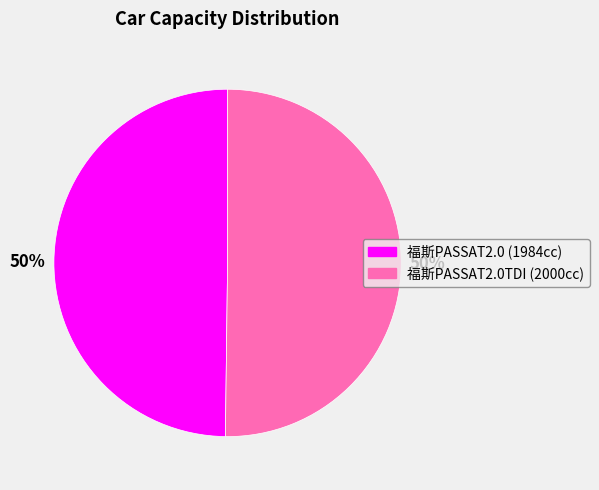

To the nearest percent, what is the average slice percentage?

50%